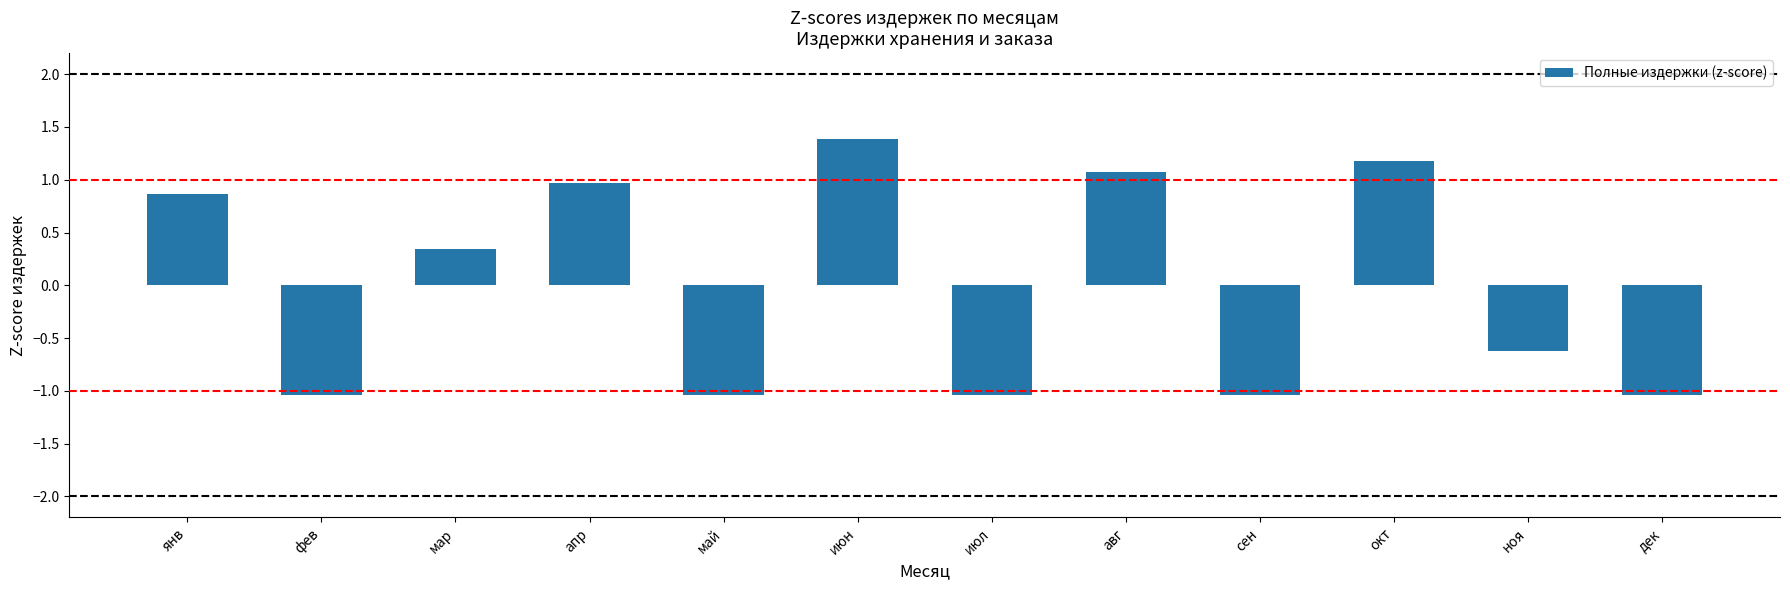

What is the change in value from мар to ноя?

-1.0